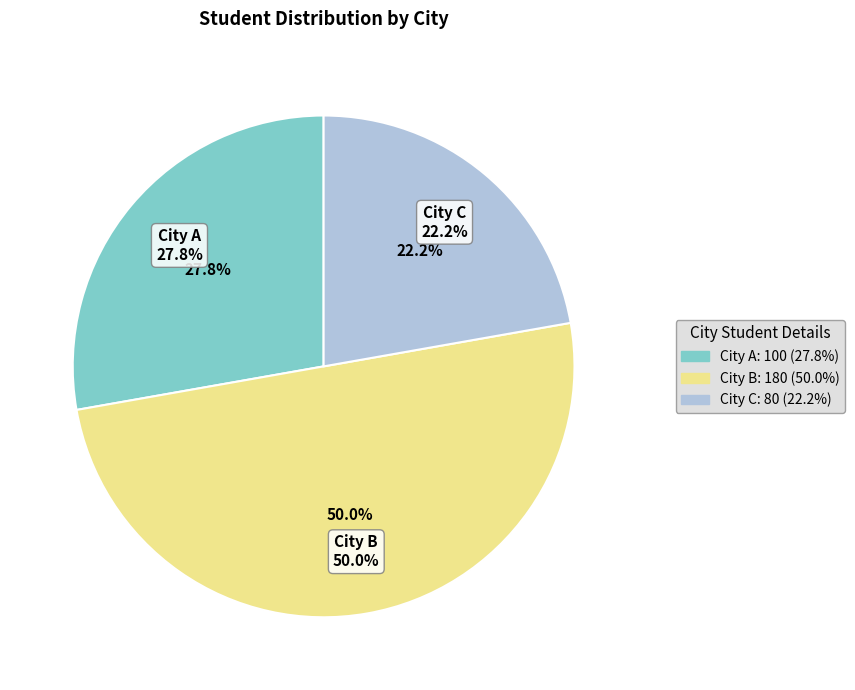

What percentage is NOT represented by City B?

50.0%